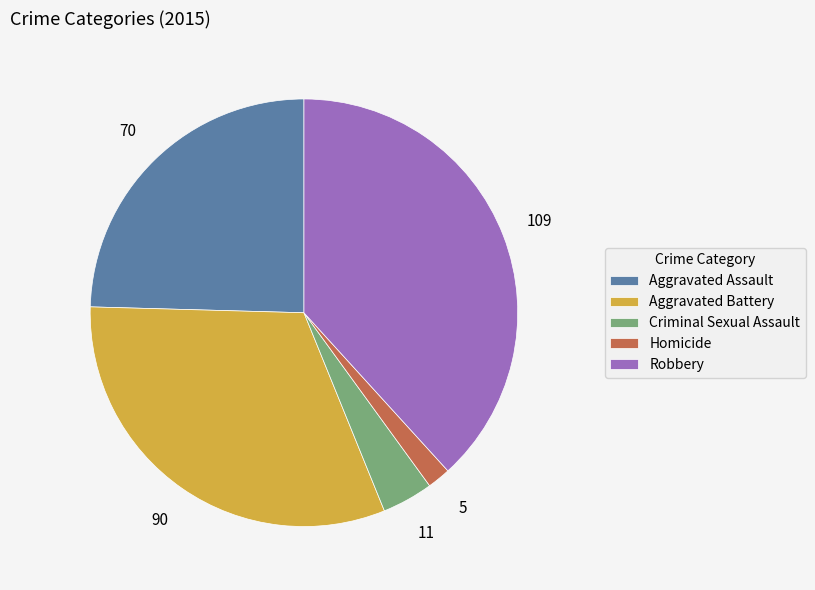

Count the number of slices in the pie.

5